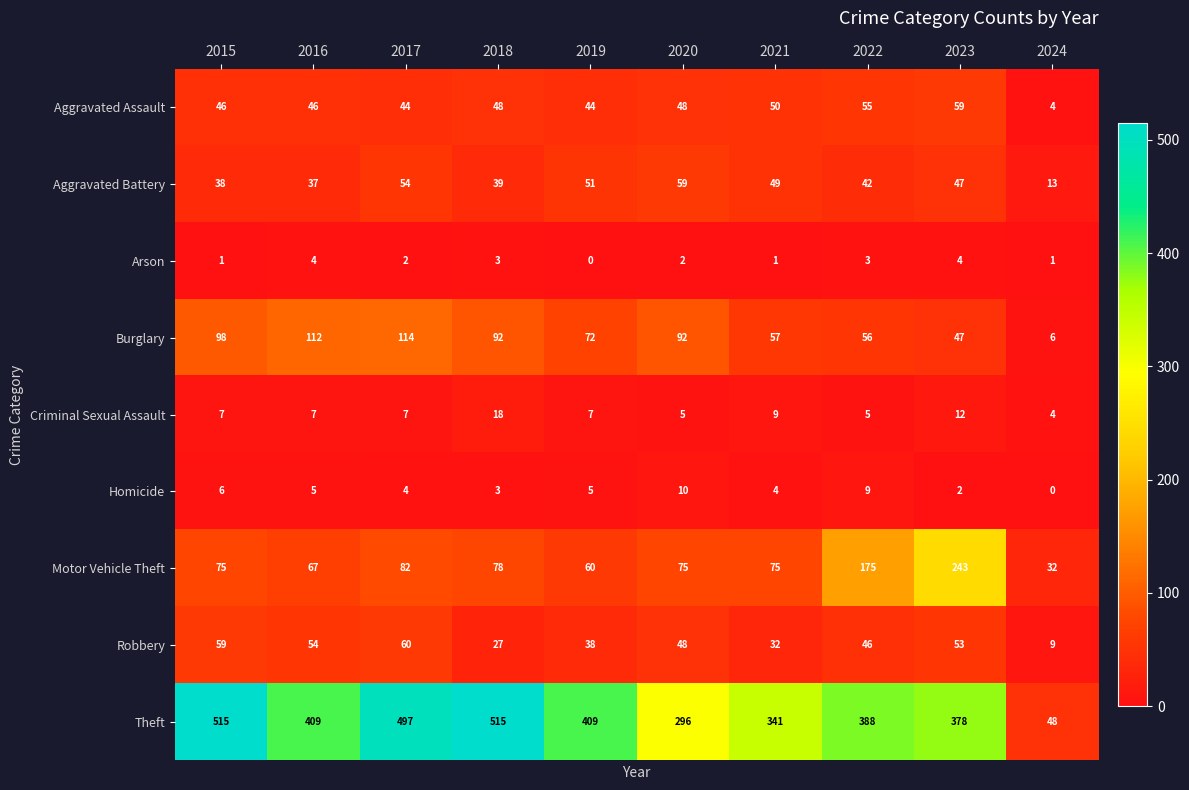

Between 2016 and 2022, which series saw the biggest shift?

Motor Vehicle Theft